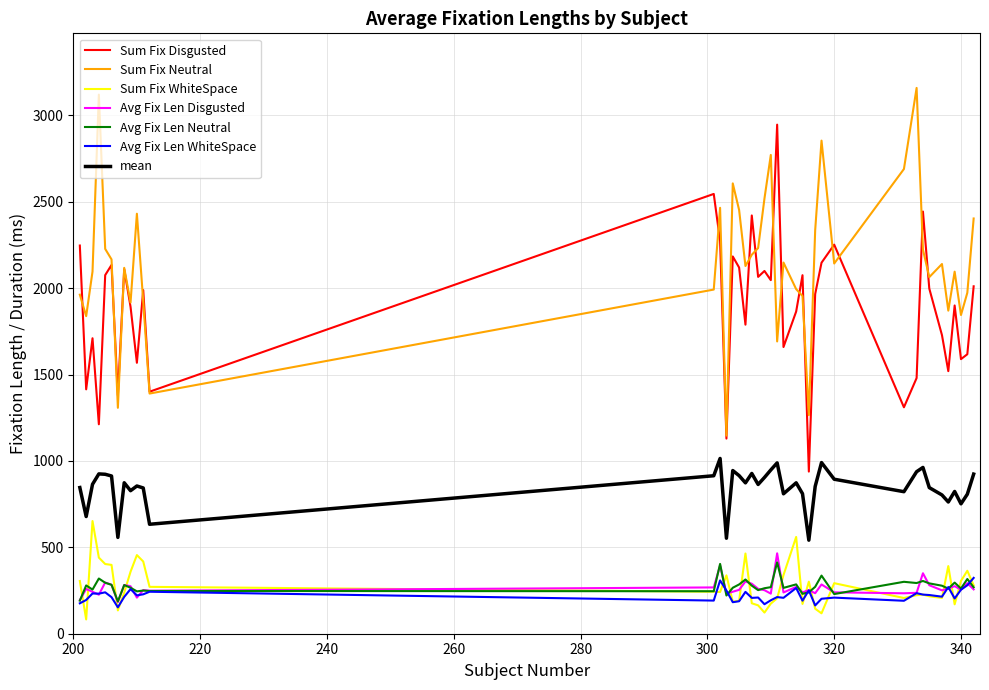

True or false: Avg Fix Len Disgusted and Sum Fix Neutral cross at least once.

False